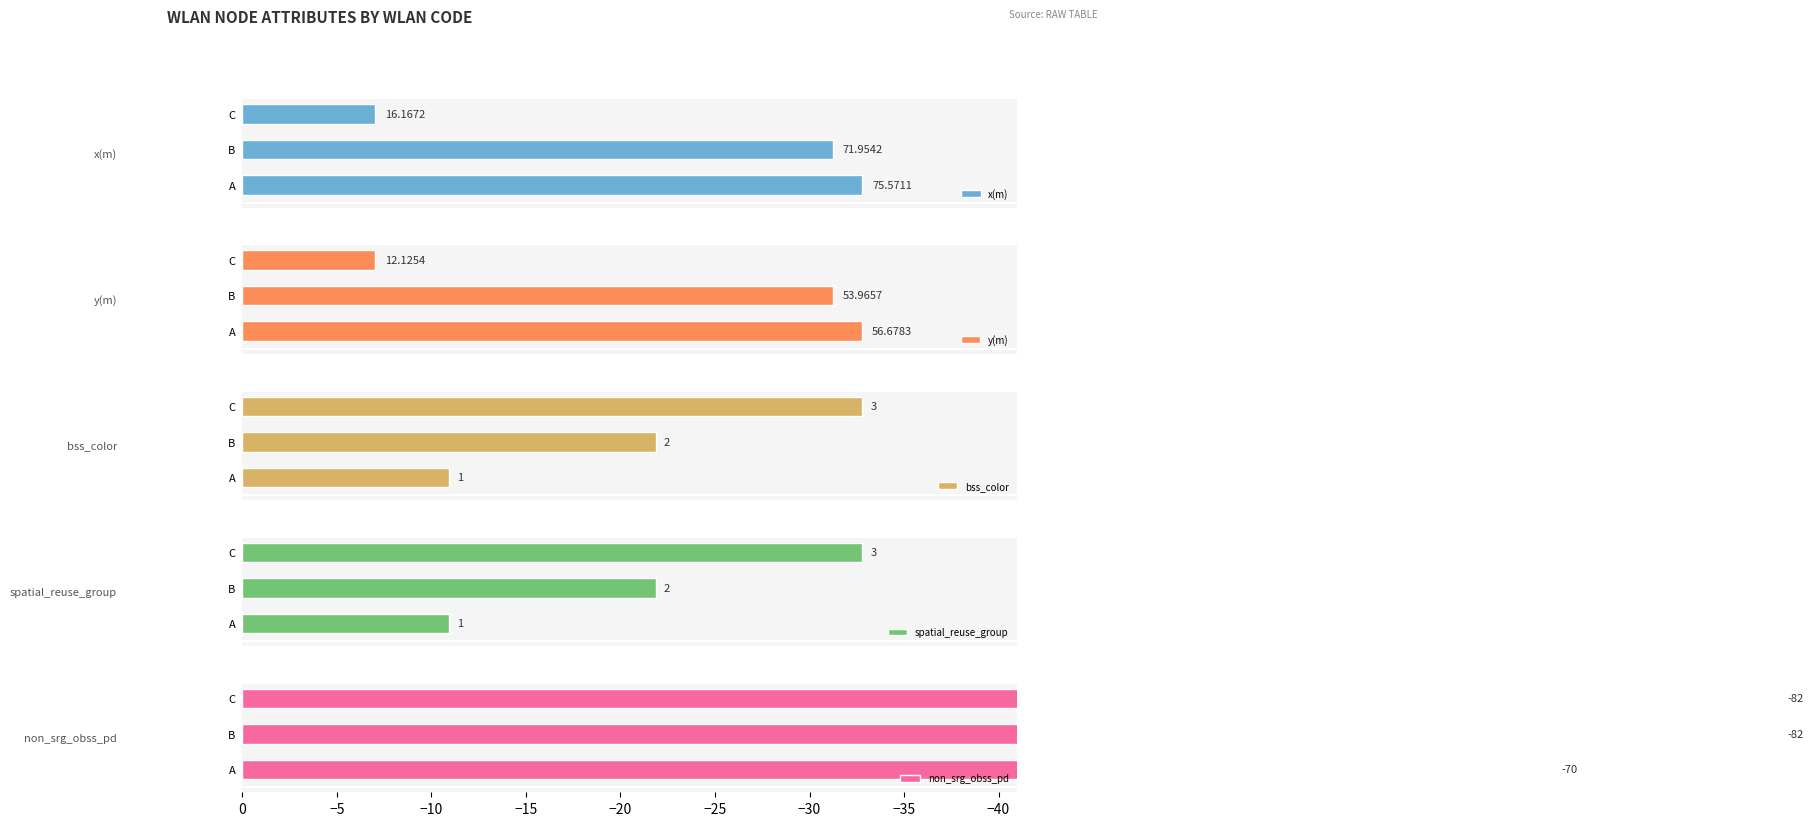

Does the chart contain stacked bars?

No